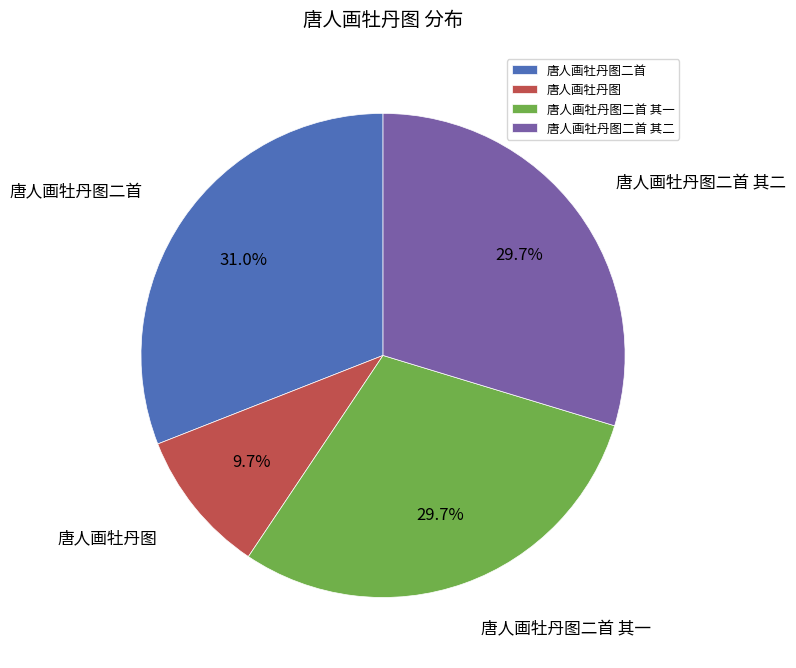

Is the sum of 唐人画牡丹图 and 唐人画牡丹图二首 其二 greater than half?

No